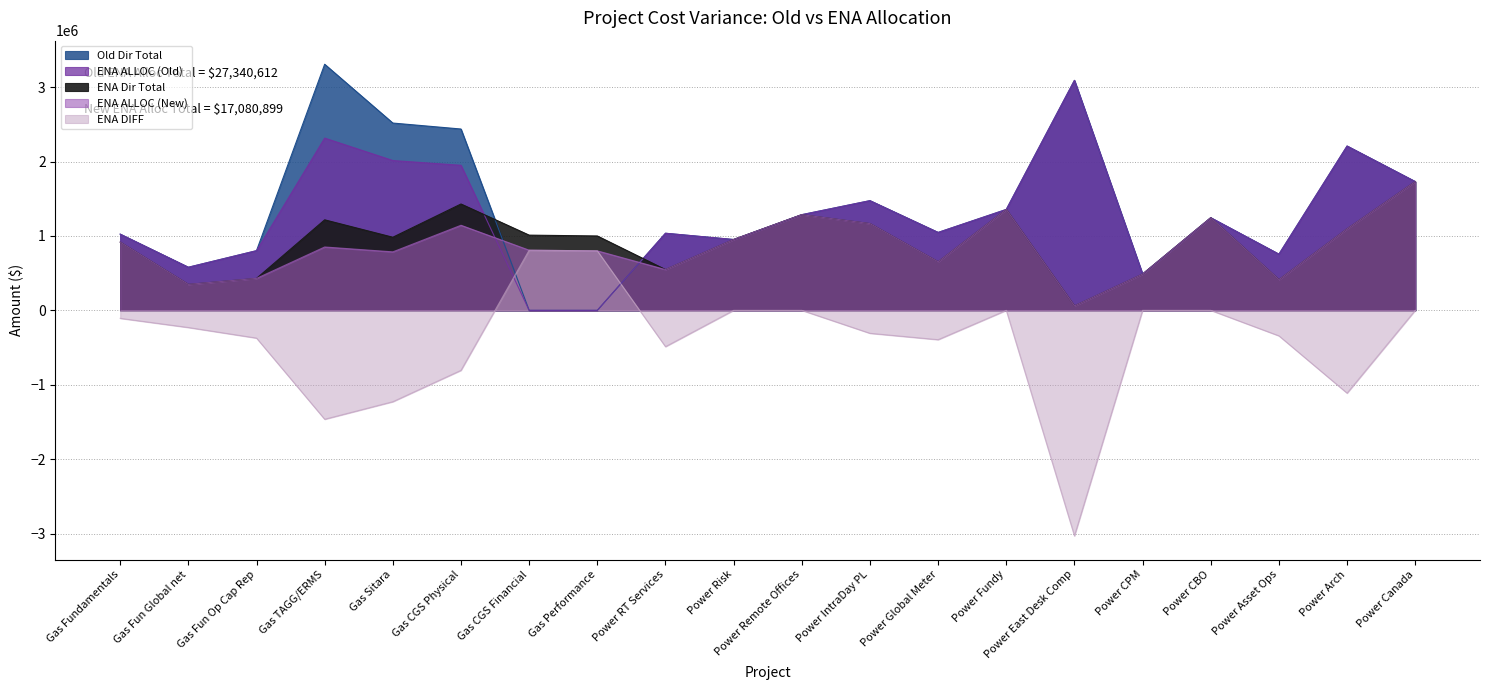

At which category is the sum across all series the highest?

Power Canada